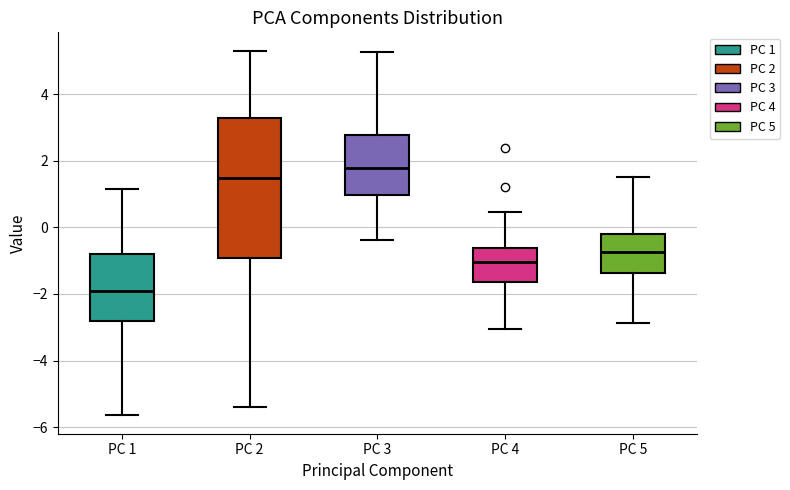

Reading left to right, read every box against the y-axis: the position of its median line, the range the box covers, and the ends of its whiskers. The values are not printed on the chart, so give them approximately, as read against the axis.

PC 1: median -2.0, box -2.8 to -0.8, whiskers -5.6 to 1.2
PC 2: median 1.4, box -1.0 to 3.2, whiskers -5.4 to 5.4
PC 3: median 1.8, box 1.0 to 2.8, whiskers -0.4 to 5.2
PC 4: median -1.0, box -1.6 to -0.6, whiskers -3.0 to 0.4
PC 5: median -0.8, box -1.4 to -0.2, whiskers -2.8 to 1.6